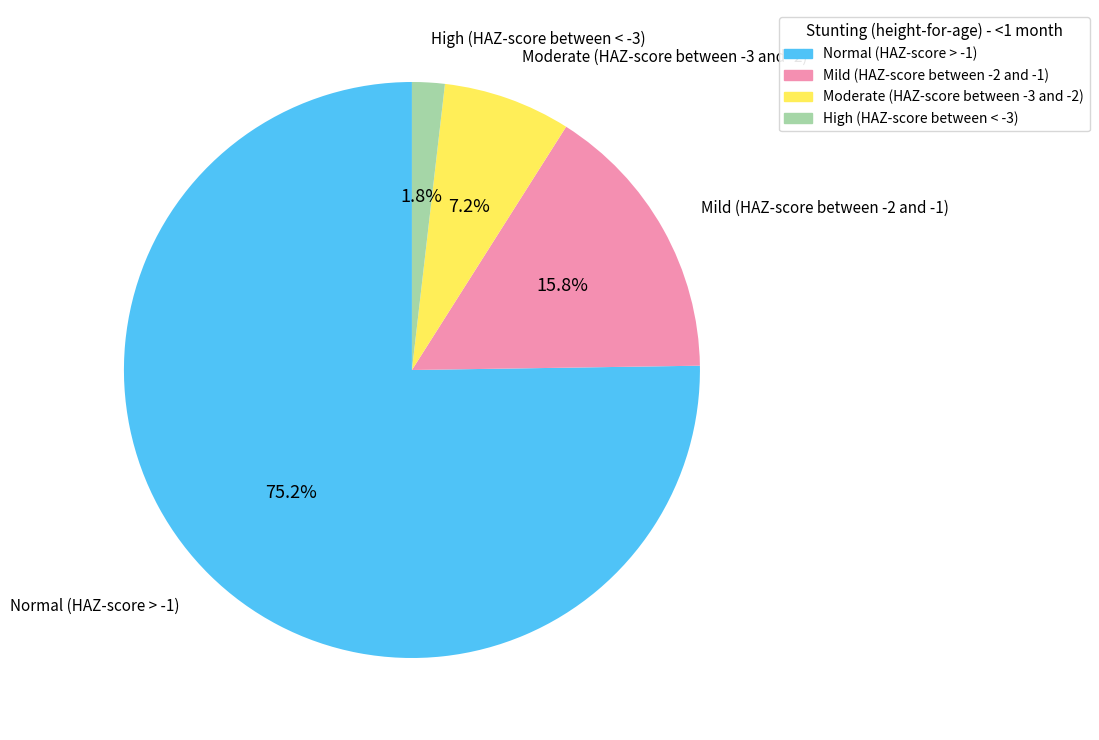

What percentage is the Normal (HAZ-score > -1) slice, to the nearest percent?

75%